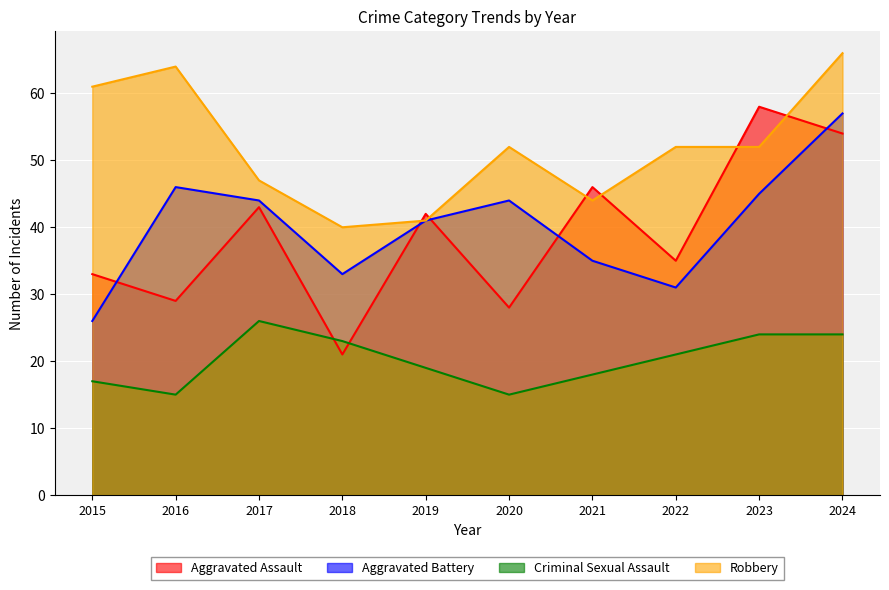

Rank the series by their maximum value, from highest to lowest.

Robbery, Aggravated Assault, Aggravated Battery, Criminal Sexual Assault